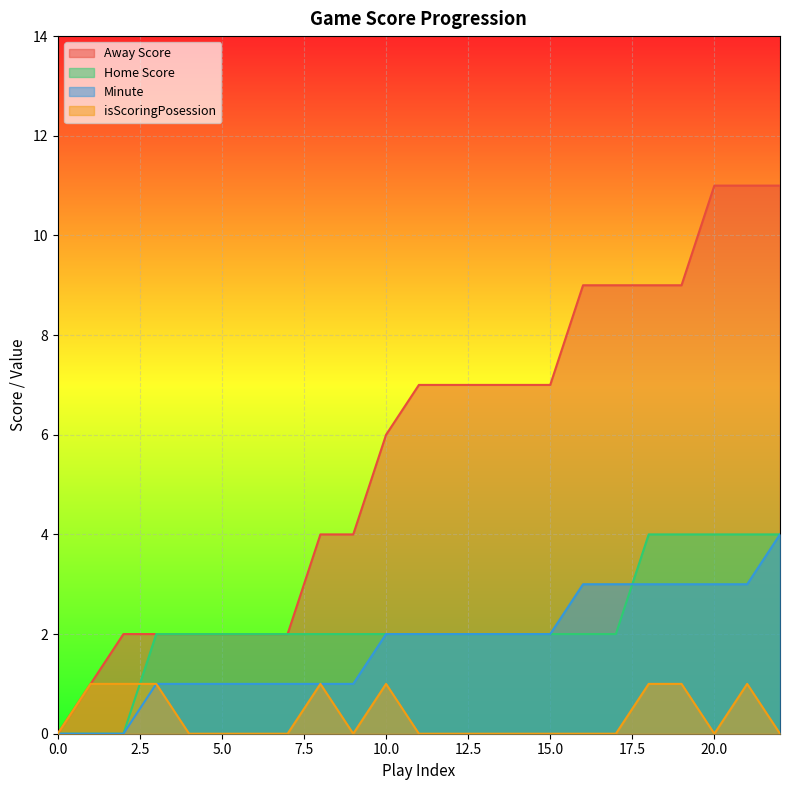

Which series has the largest total across all categories?

Away Score